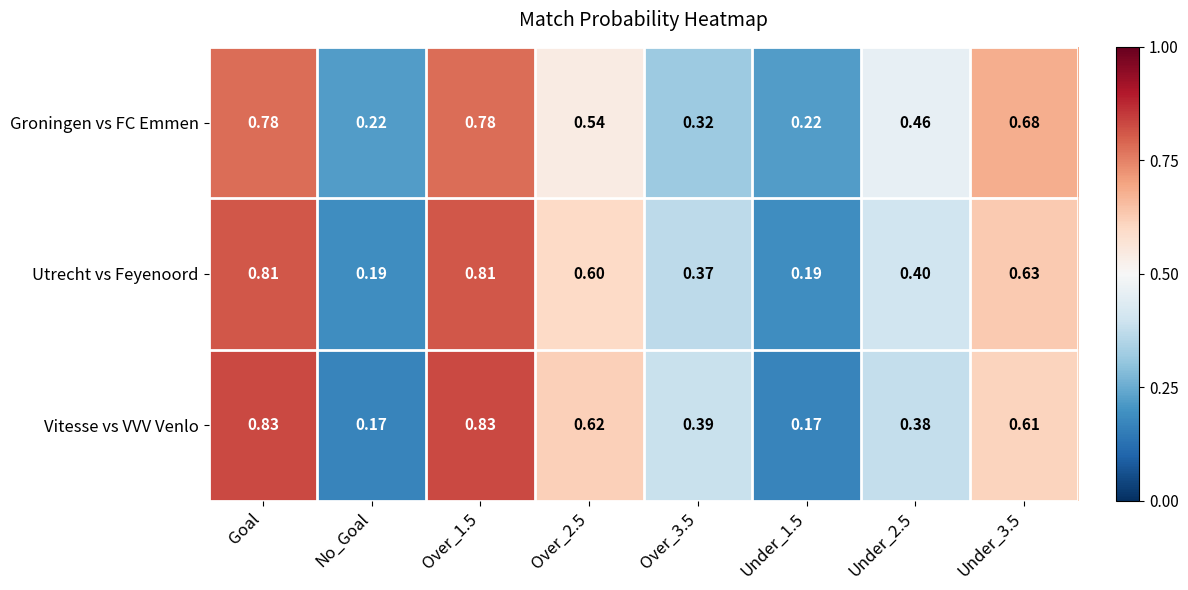

Rank the series by their maximum value, from highest to lowest.

Vitesse vs VVV Venlo, Utrecht vs Feyenoord, Groningen vs FC Emmen